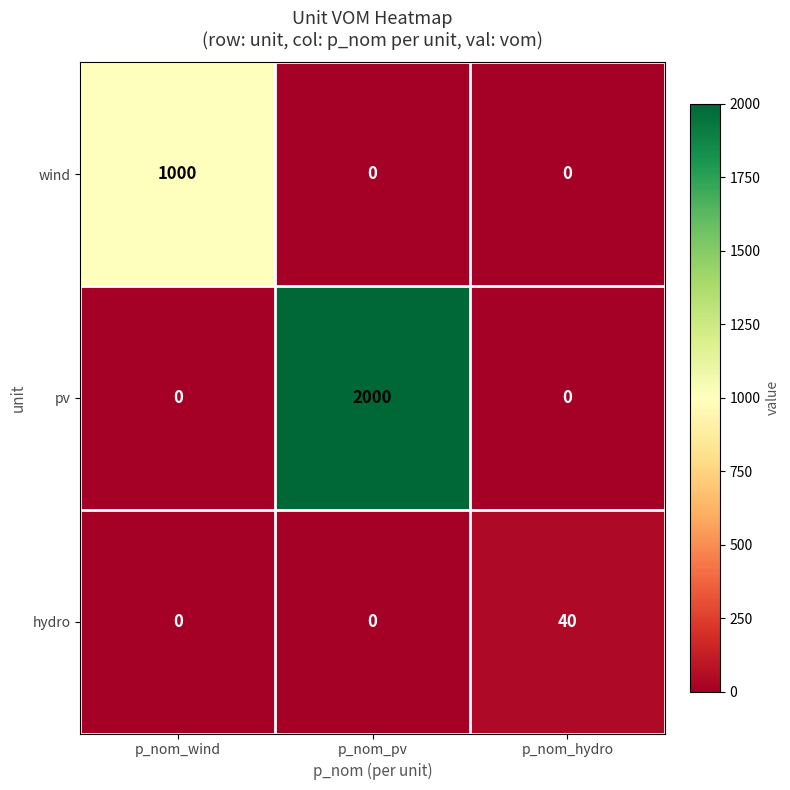

What is the average value of the hydro series?

13